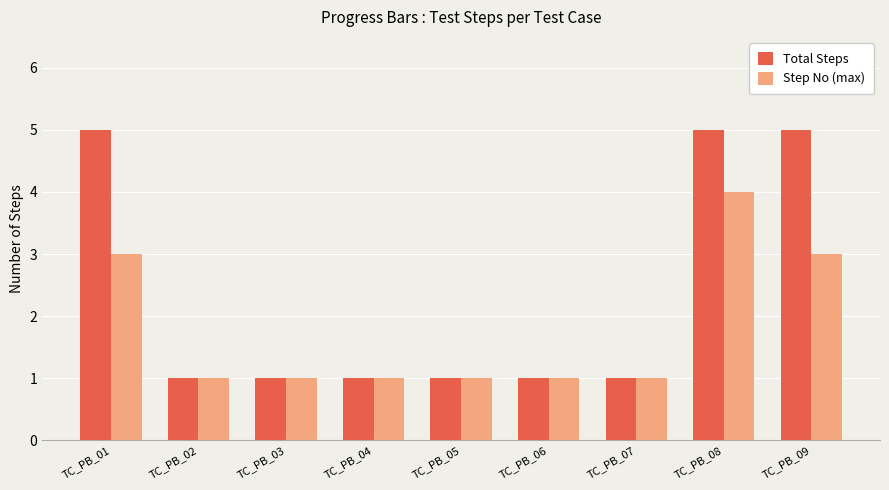

At TC_PB_08, list the series in order from smallest to largest.

Step No (max), Total Steps